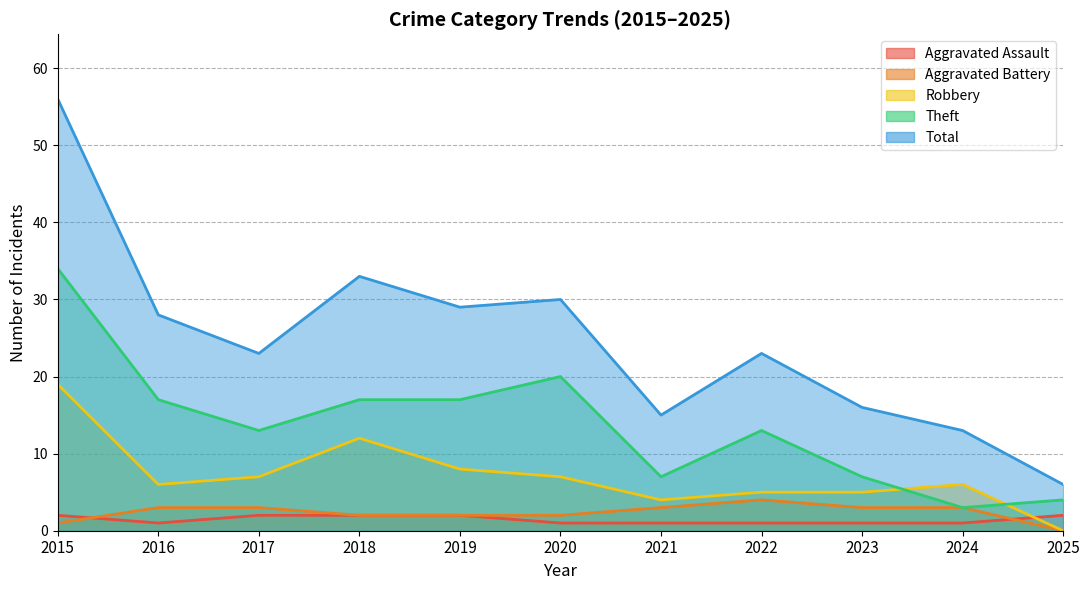

Reading left to right, transcribe all the data shown in this chart.

Aggravated Assault: 2015=2	2016=1	2017=2	2018=2	2019=2	2020=1	2021=1	2022=1	2023=1	2024=1	2025=2
Aggravated Battery: 2015=1	2016=3	2017=3	2018=2	2019=2	2020=2	2021=3	2022=4	2023=3	2024=3	2025=0
Robbery: 2015=19	2016=6	2017=7	2018=12	2019=8	2020=7	2021=4	2022=5	2023=5	2024=6	2025=0
Theft: 2015=34	2016=17	2017=13	2018=17	2019=17	2020=20	2021=7	2022=13	2023=7	2024=3	2025=4
Total: 2015=56	2016=28	2017=23	2018=33	2019=29	2020=30	2021=15	2022=23	2023=16	2024=13	2025=6